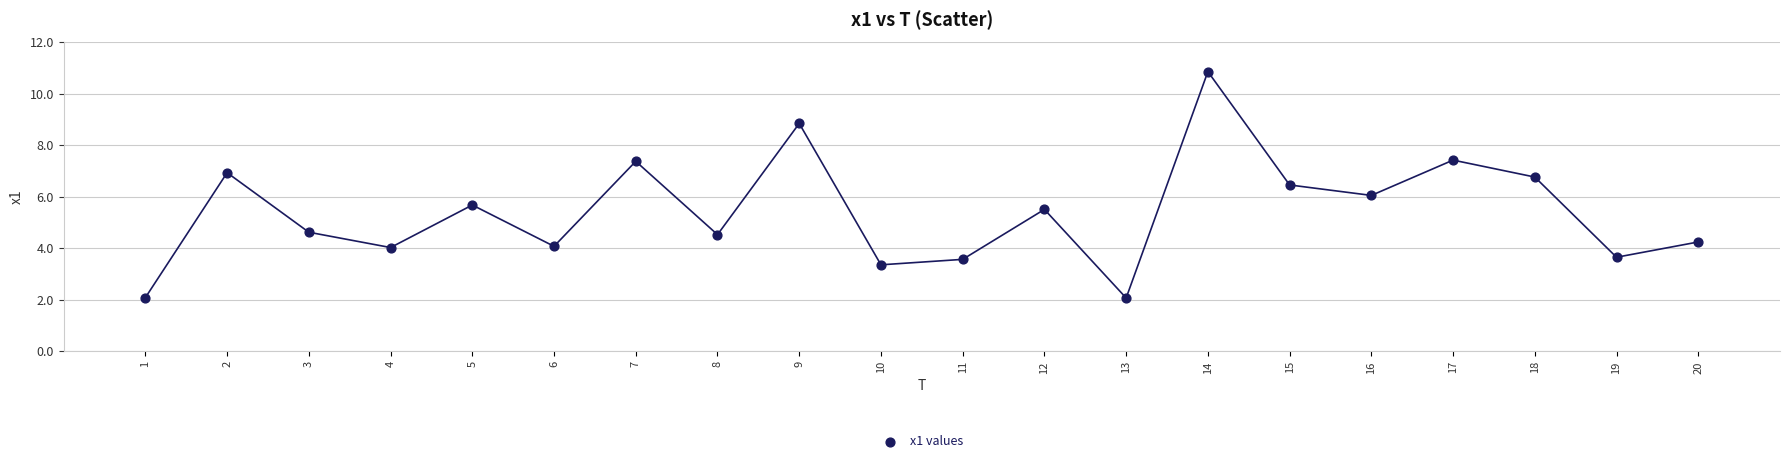

What is the range of Y values (max minus min)?

8.8